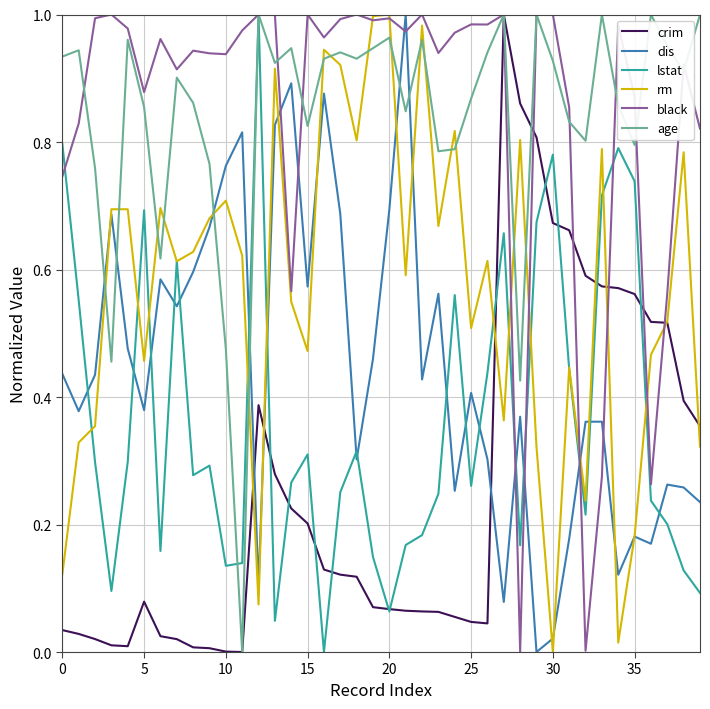

True or false: dis and crim intersect in this chart.

True